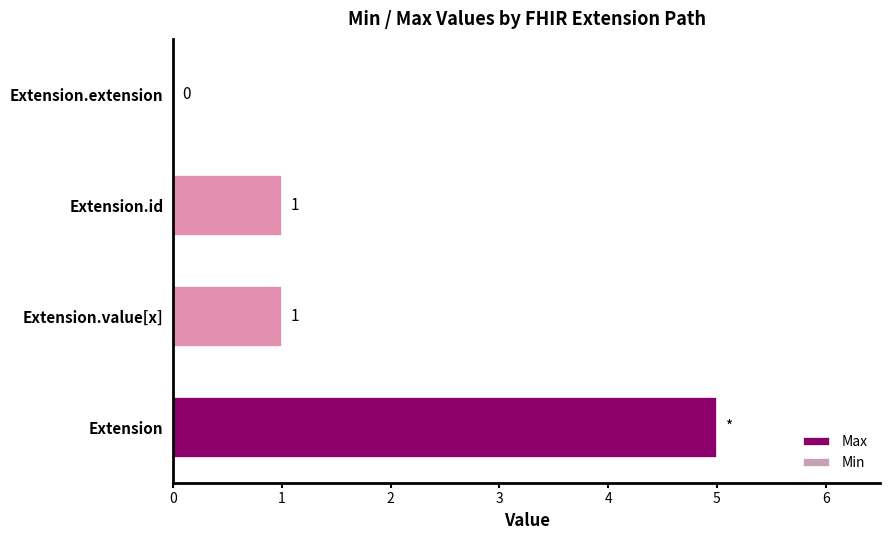

How many values are between 1 and 5?

3